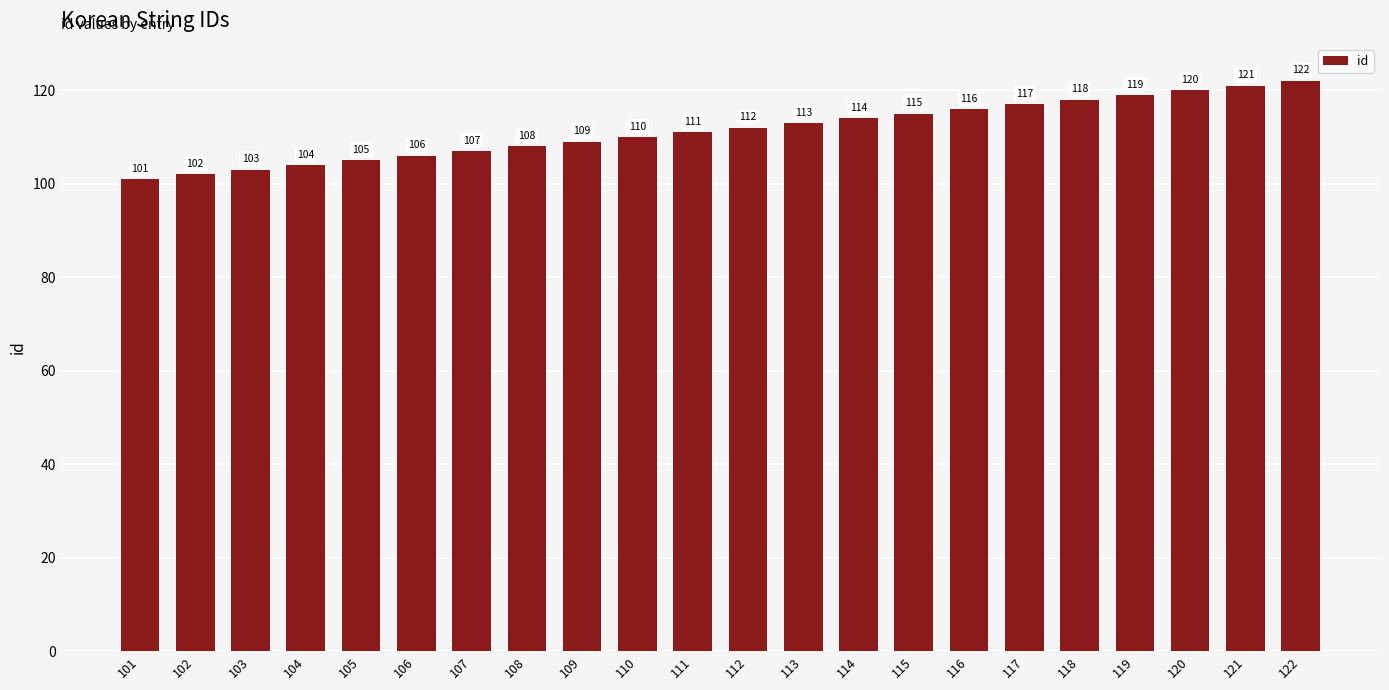

What is the approximate value at 118, to the nearest 10?

120